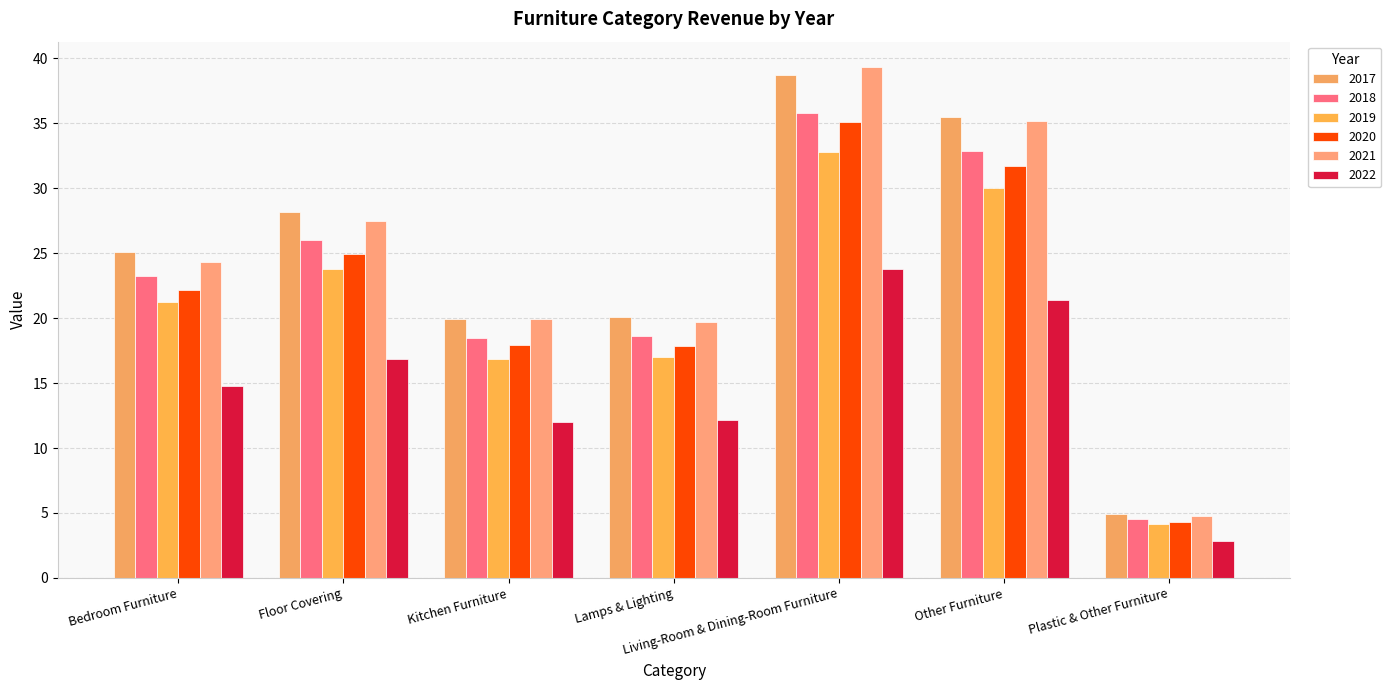

At which category does the chart reach its peak across all series?

Living-Room & Dining-Room Furniture